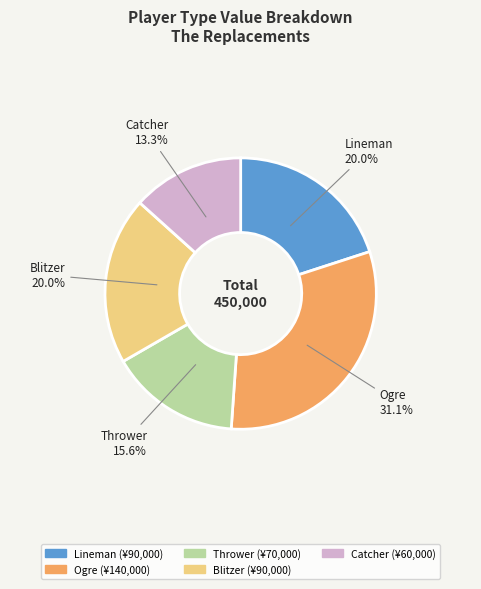

To the nearest percent, what is the average slice percentage?

20%